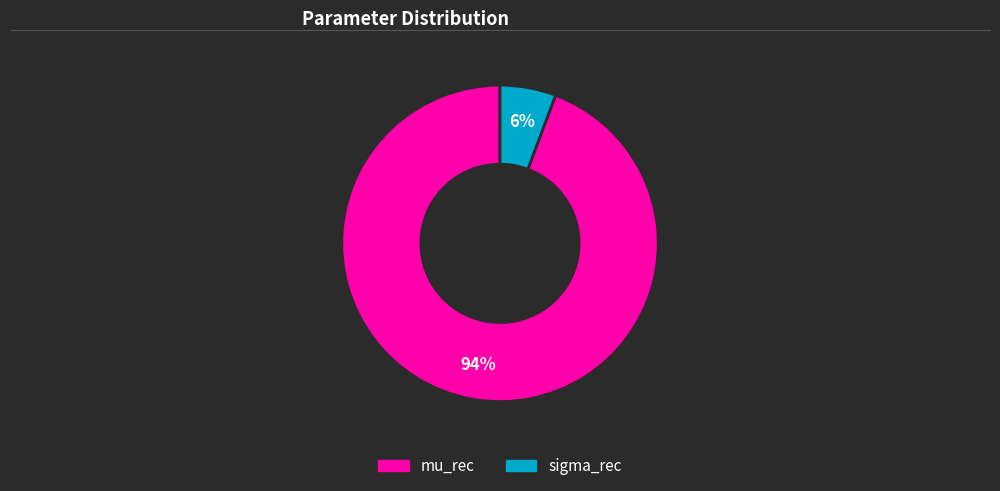

Which slice is the smallest?

sigma_rec